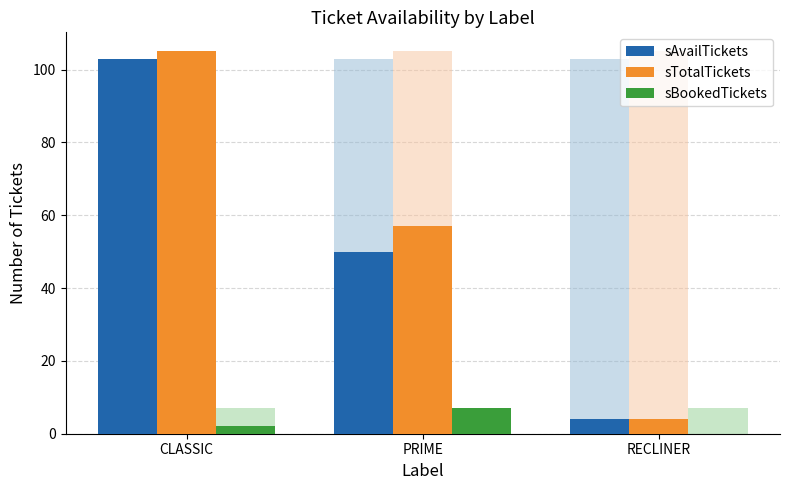

Reading left to right, what are all the values shown in this chart?

sAvailTickets: 103	50	4
sTotalTickets: 105	57	4
sBookedTickets: 2	7	0